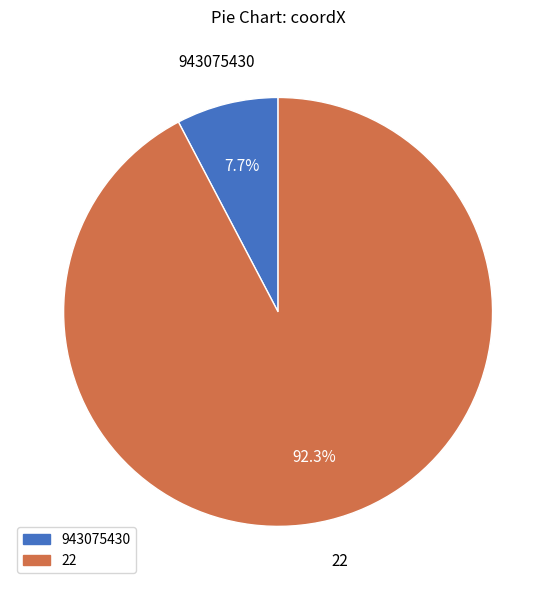

What portion of the pie excludes 22?

7.7%